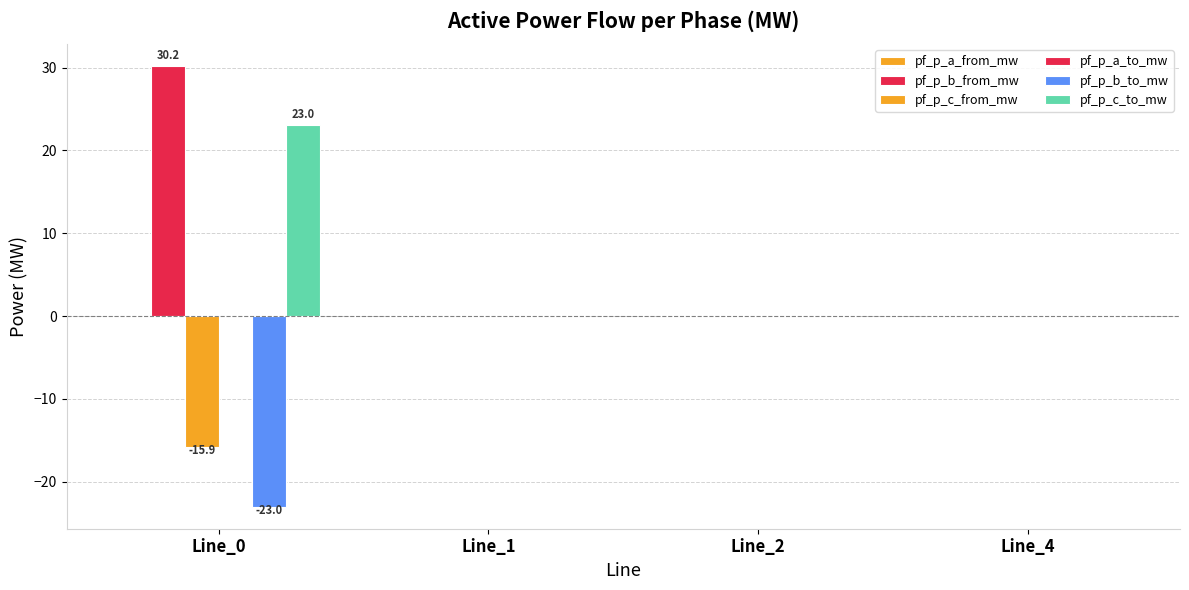

At which category is the sum across all series the highest?

Line_0